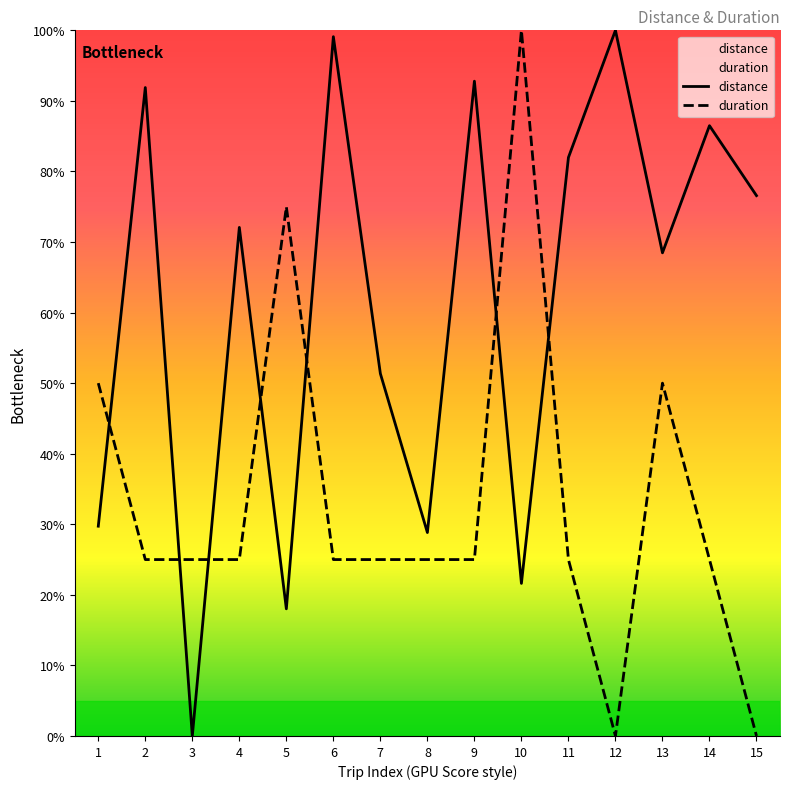

Which has a higher value, 10 or 14?

14